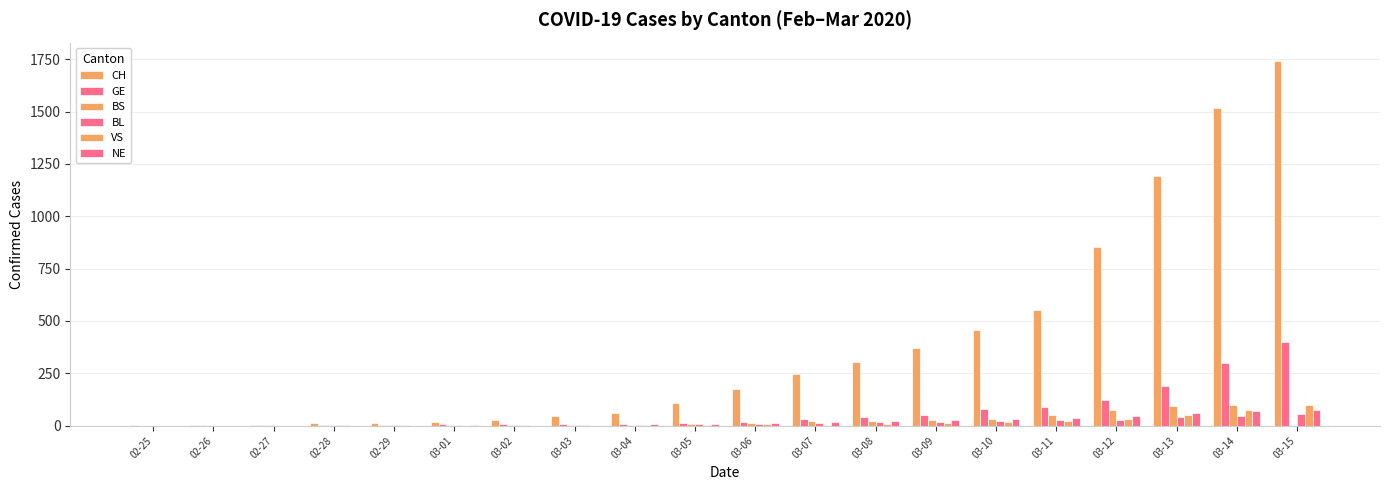

Which category has the lowest value in the VS series?

02-25